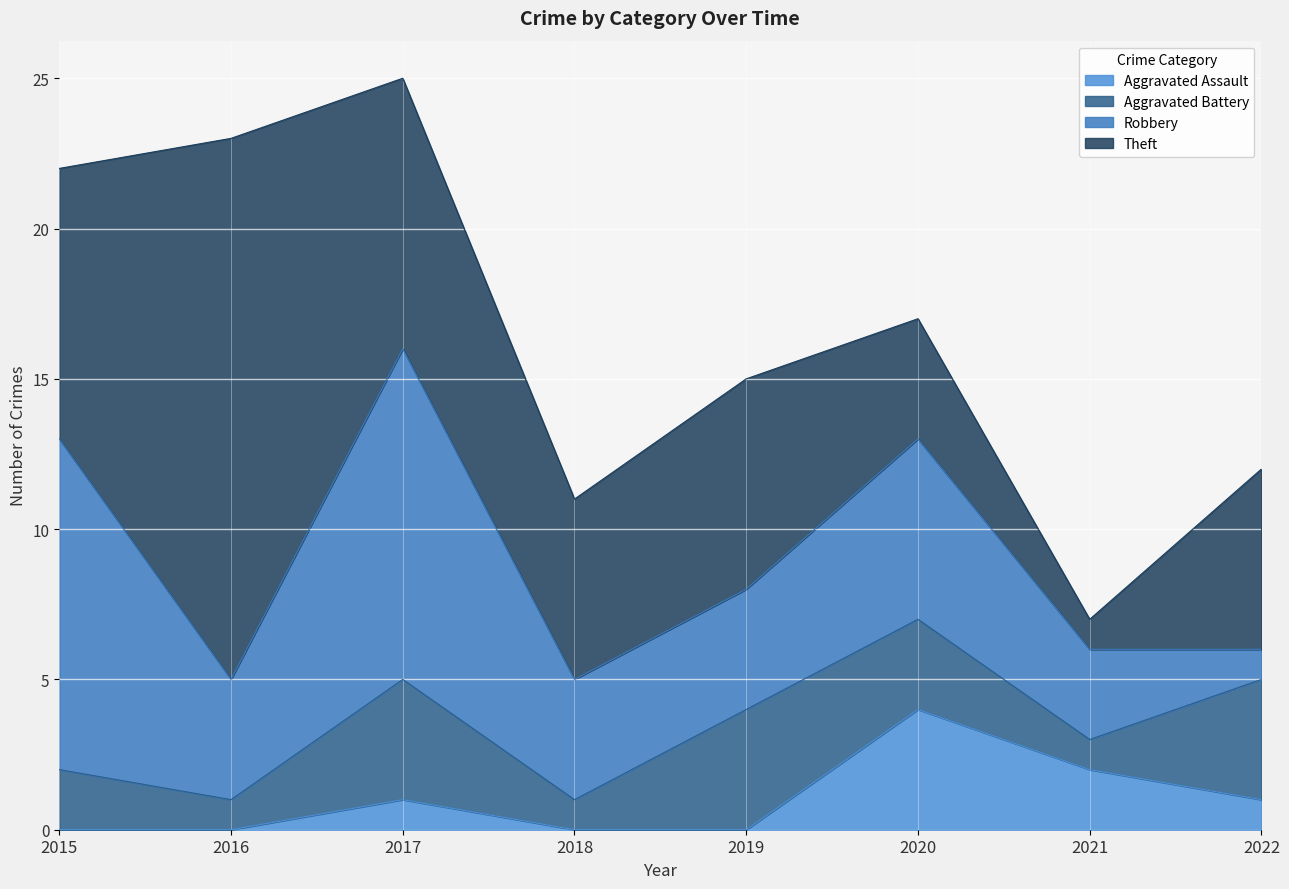

What is the value of the Aggravated Battery point at the 7th from the left?

1